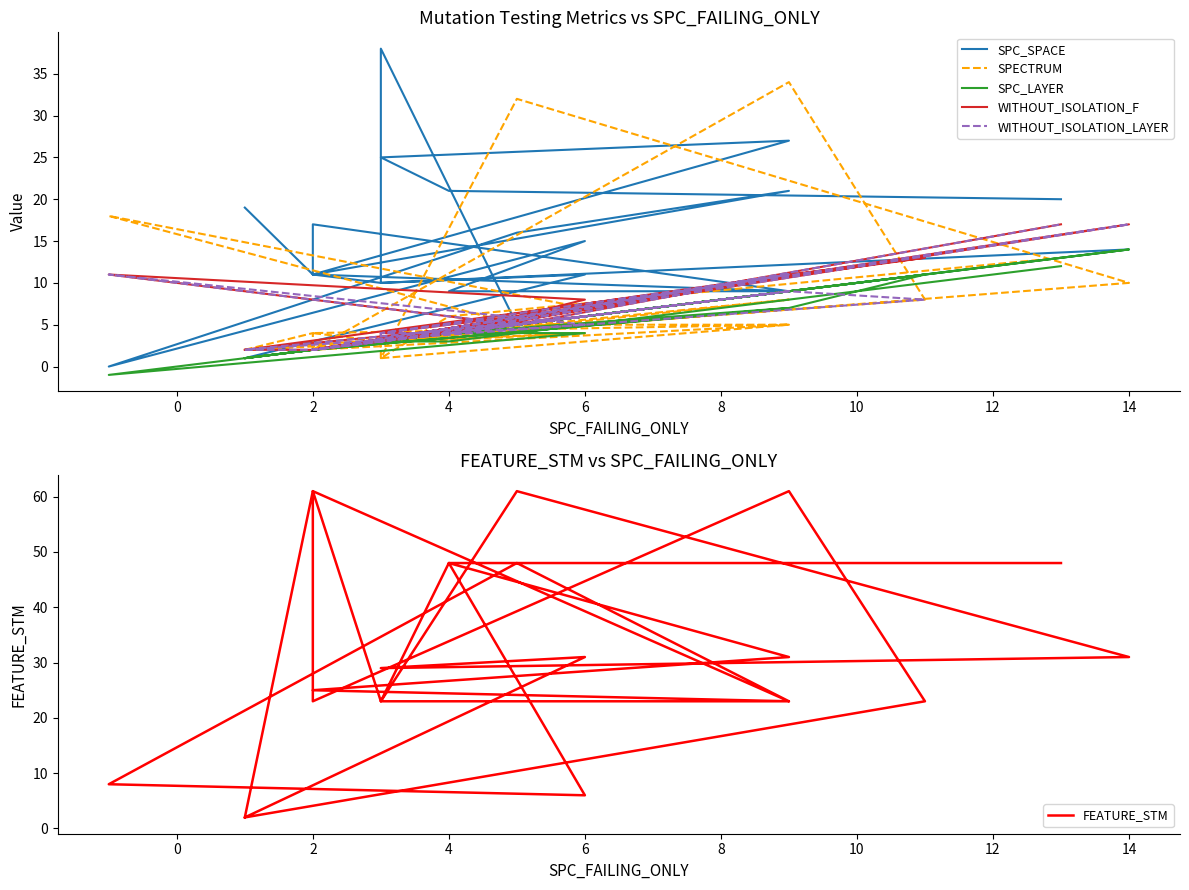

True or false: WITHOUT_ISOLATION_F and SPC_LAYER intersect in this chart.

False